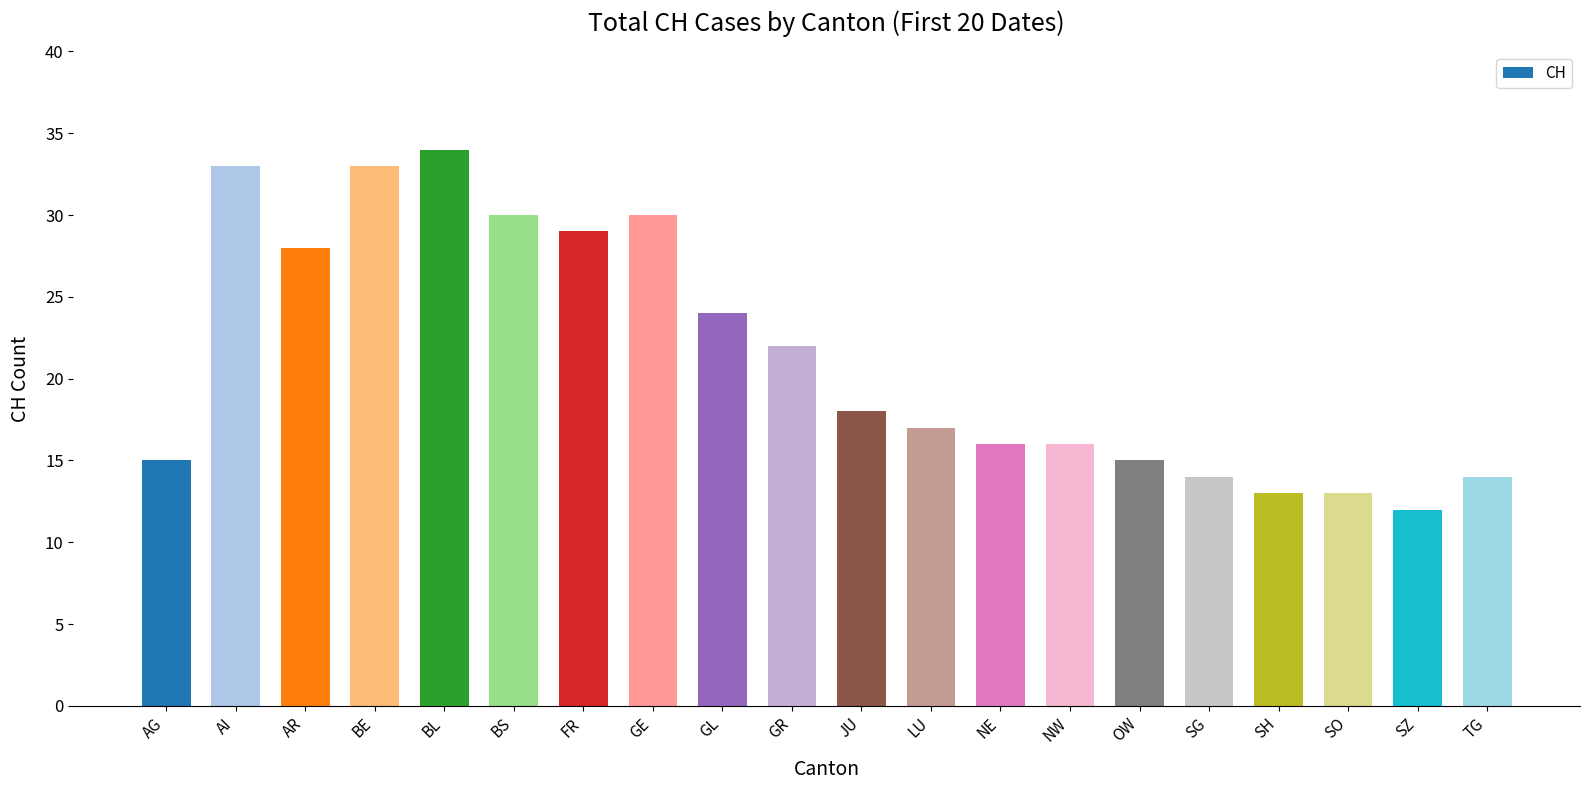

What is the difference between the values at SG and GE?

16